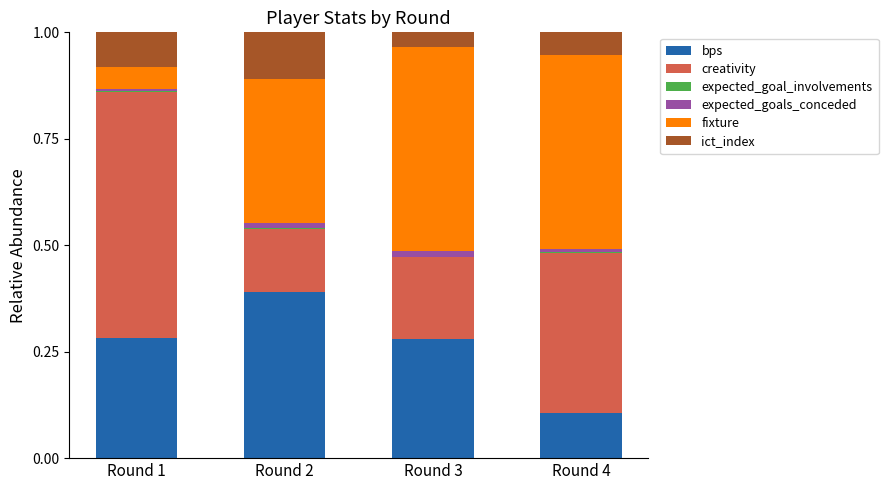

At which label does bps reach its peak?

Round 2